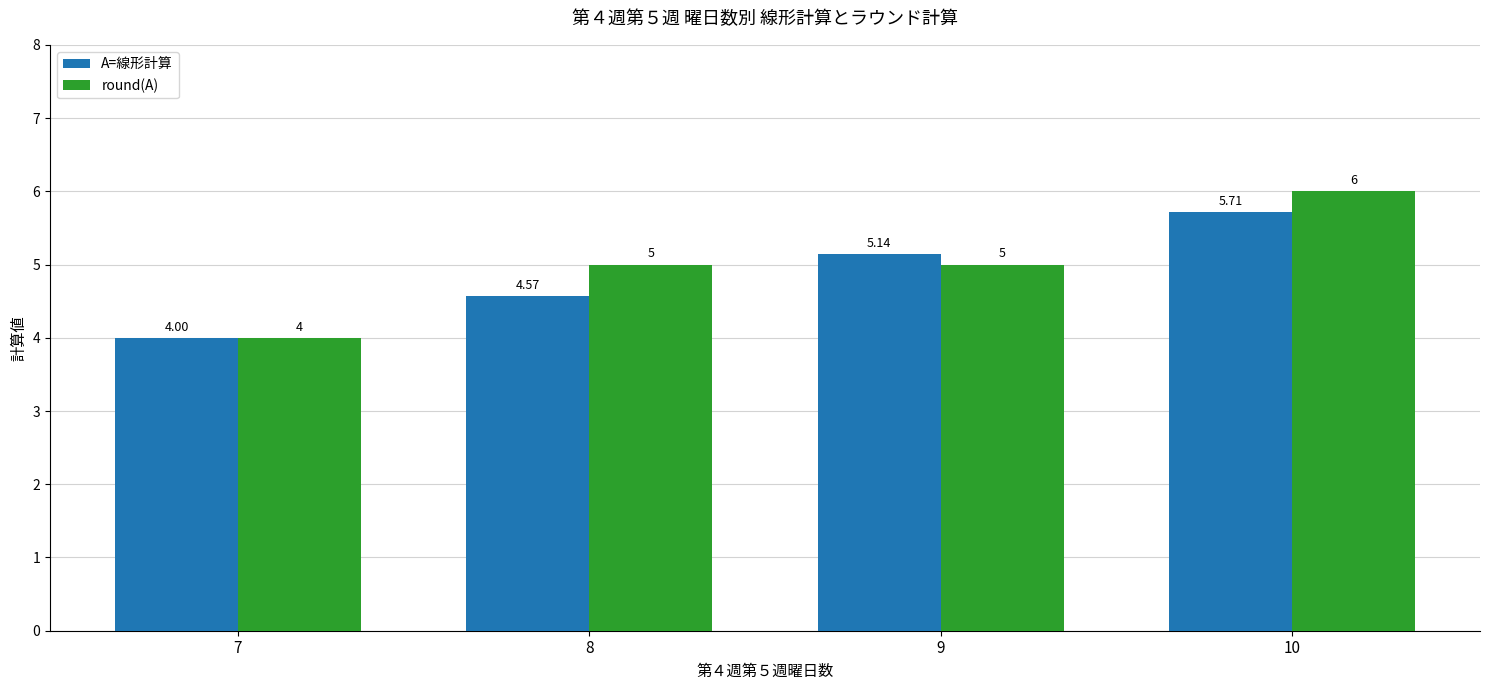

Which series has the largest total across all categories?

round(A)